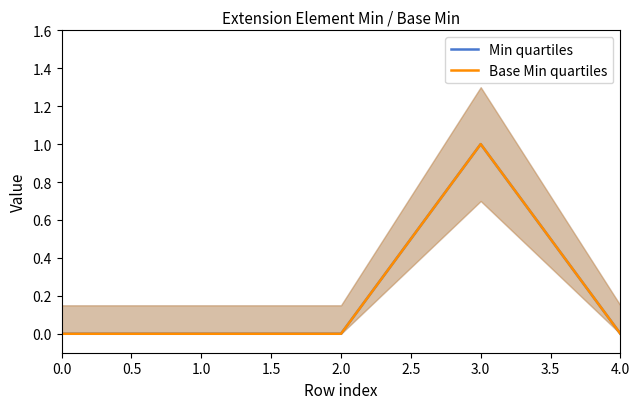

Is it true that Min quartiles equals 0 at 0.0?

True